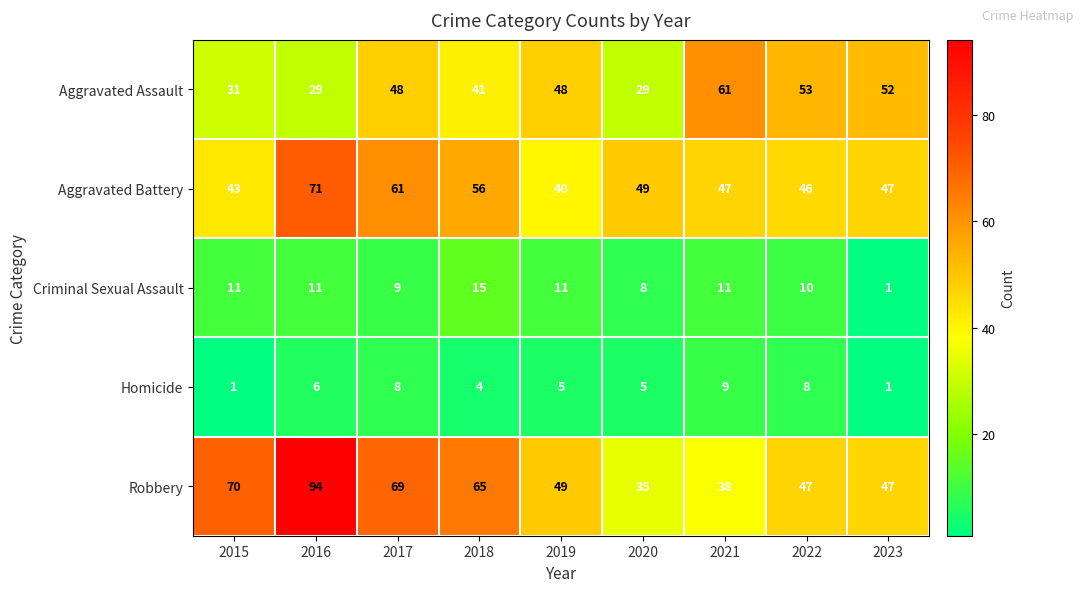

Count the number of categories in the chart.

9